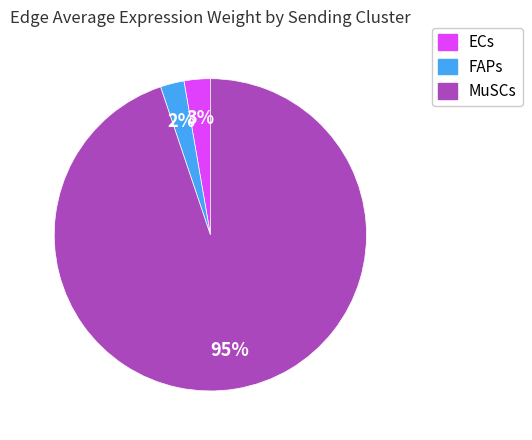

Combined, do MuSCs and FAPs account for over 50%?

Yes